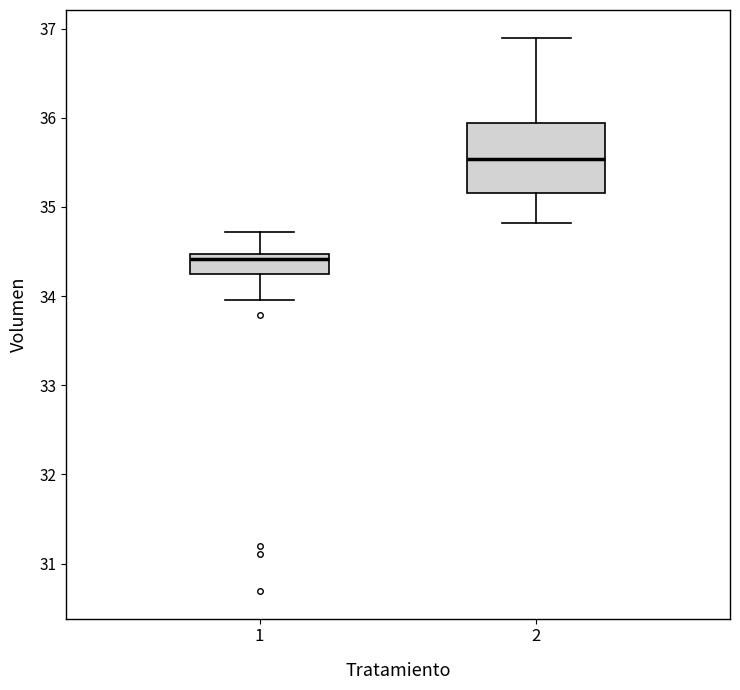

Reading left to right, transcribe this box plot: for each box, give where its median line is, the range the box spans, and where its two whiskers end, as read against the y-axis. The values are not printed on the chart, so give them approximately, as read against the axis.

1: median 34.4, box 34.2 to 34.5, whiskers 34.0 to 34.7
2: median 35.5, box 35.2 to 35.9, whiskers 34.8 to 36.9